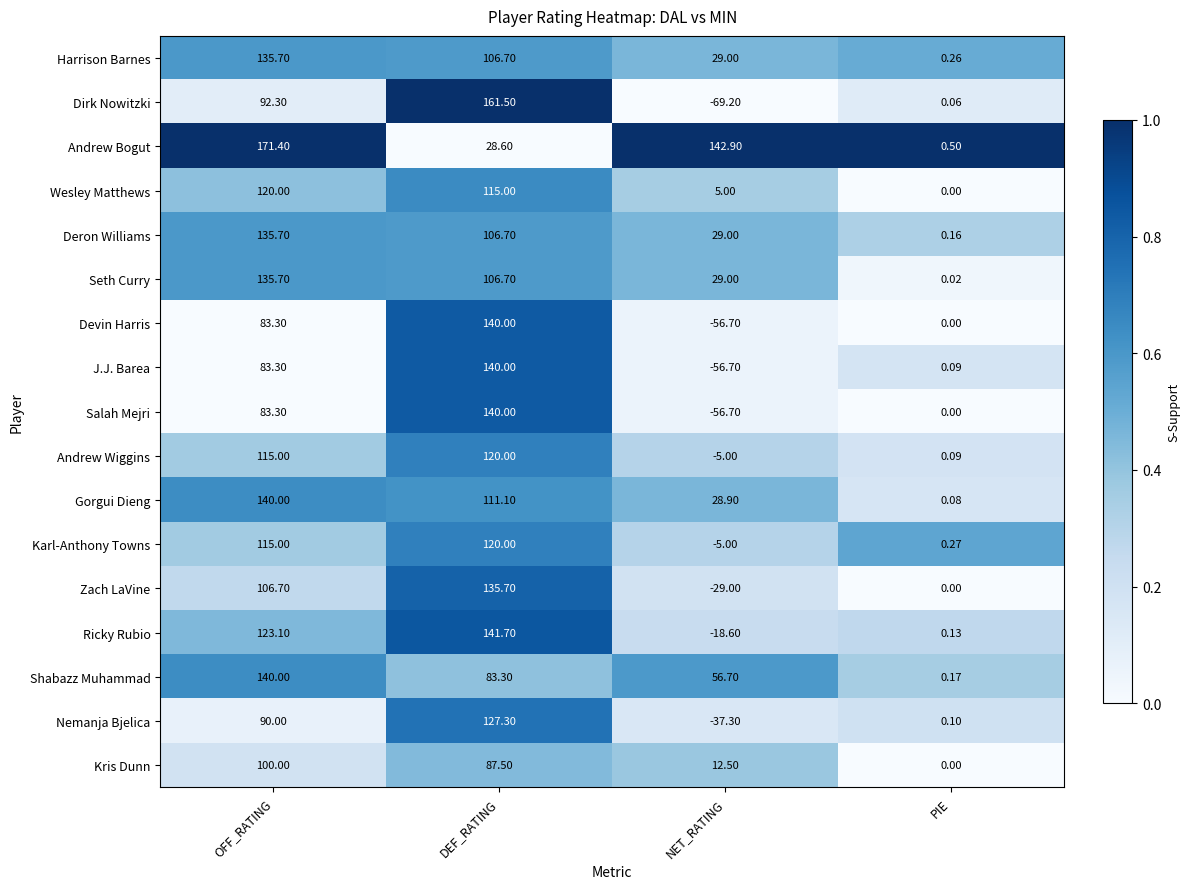

Which series has the largest range (max minus min)?

Dirk Nowitzki